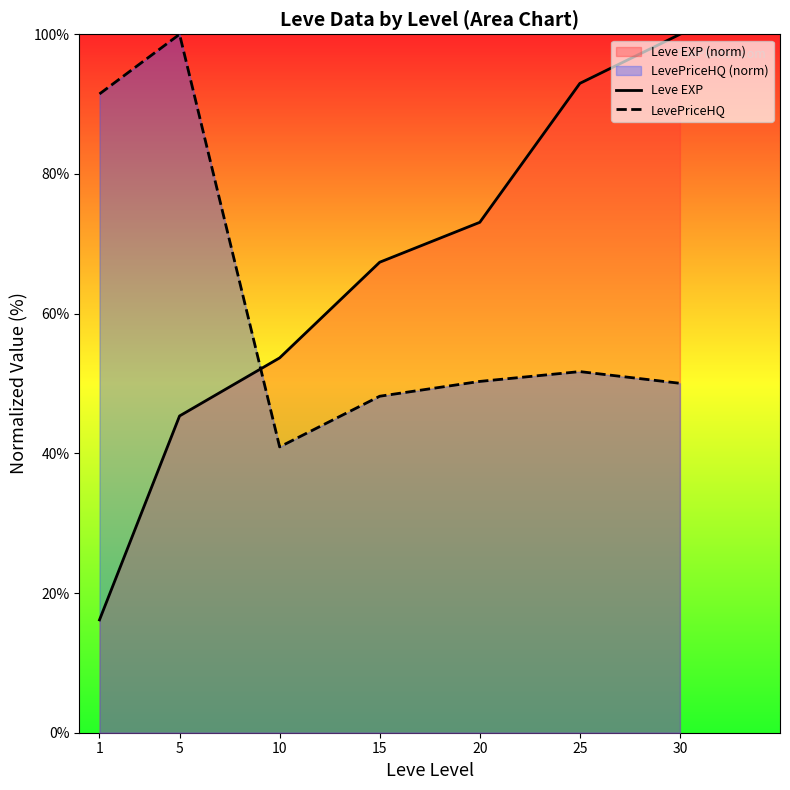

What is the highest value of the Leve EXP series?

100.0